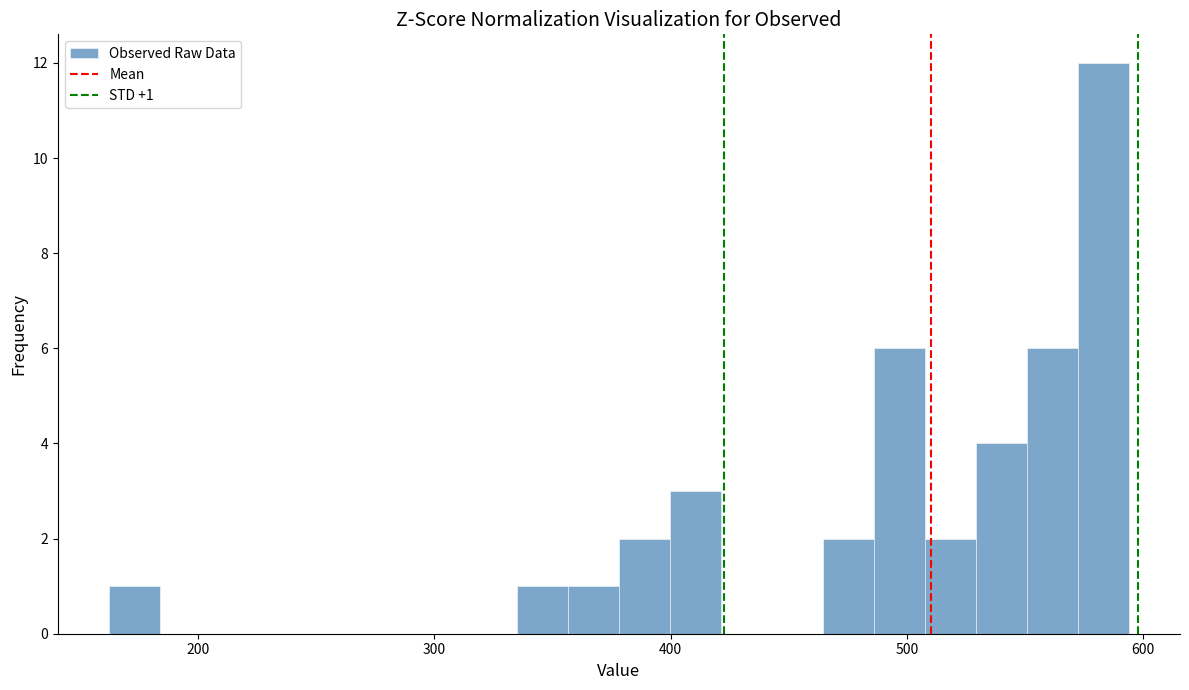

Read against the x-axis, roughly where is the centre of the tallest bar?

580